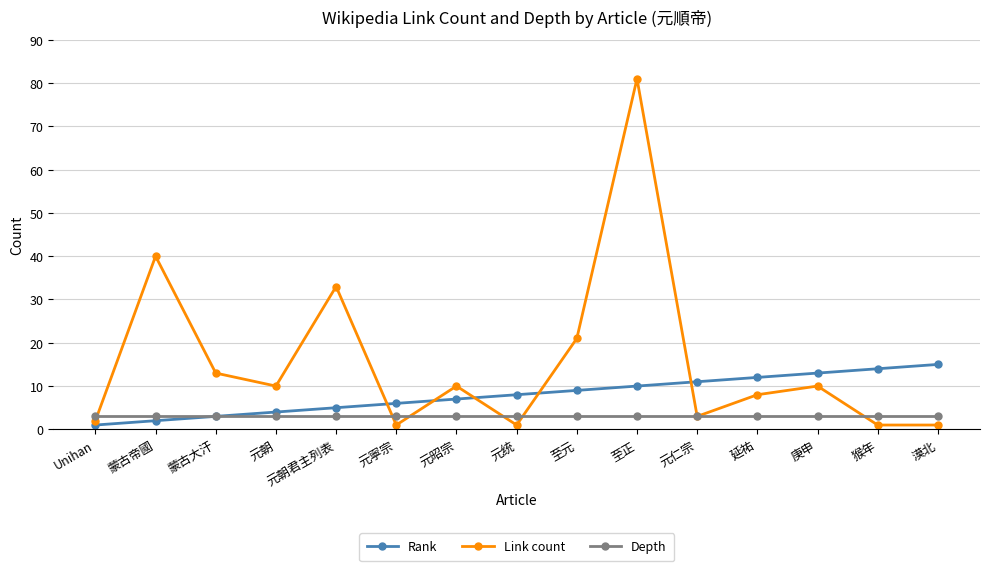

What is the average value of the Link count series?

16